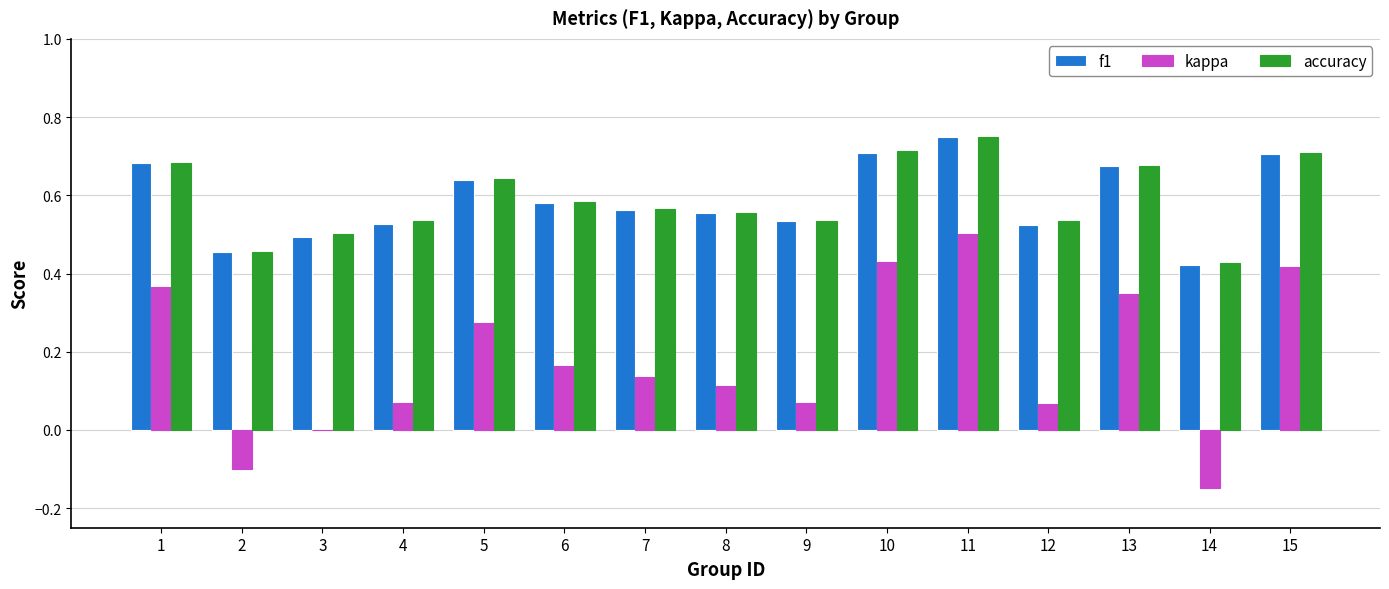

Are the bars horizontal?

No